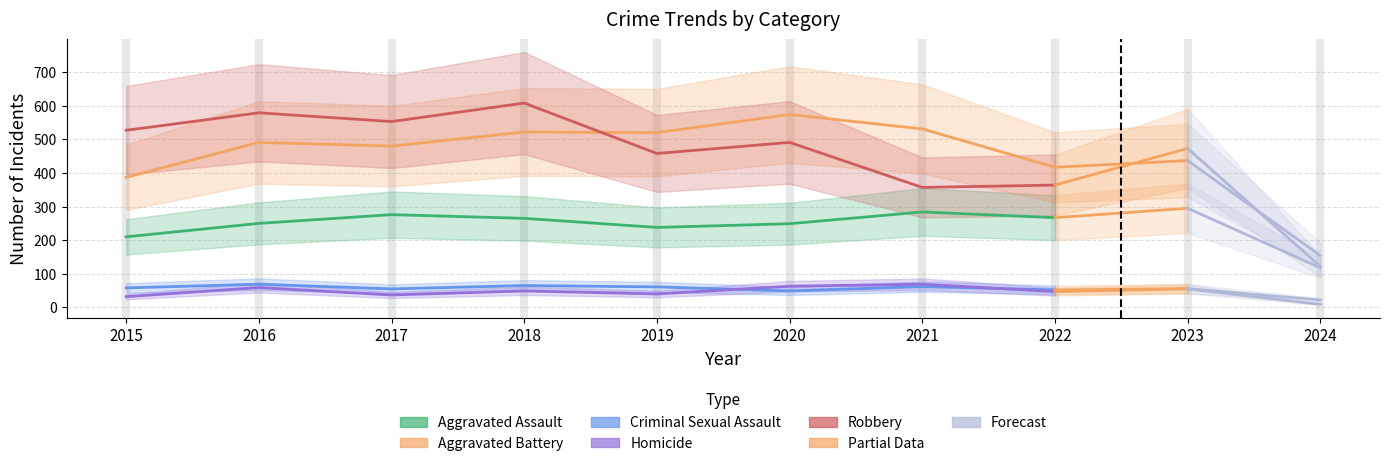

Reading right to left, list all the values displayed in this chart.

Aggravated Assault: 2022=267	2021=284	2020=249	2019=238	2018=265	2017=276	2016=250	2015=210
Aggravated Battery: 2022=417	2021=531	2020=574	2019=520	2018=522	2017=480	2016=491	2015=387
Criminal Sexual Assault: 2022=52	2021=62	2020=49	2019=61	2018=65	2017=55	2016=69	2015=58
Homicide: 2022=47	2021=69	2020=63	2019=40	2018=49	2017=37	2016=59	2015=32
Robbery: 2022=364	2021=357	2020=491	2019=458	2018=608	2017=553	2016=579	2015=527